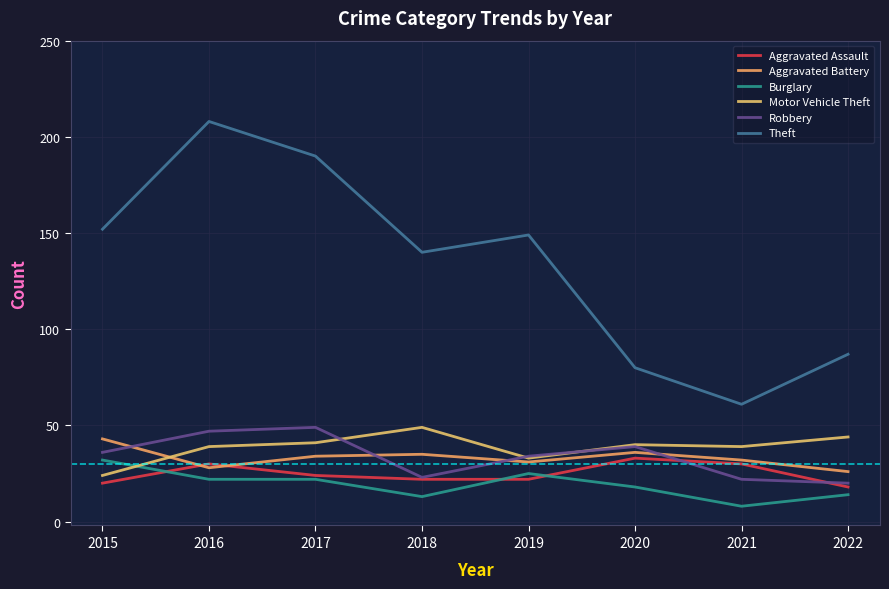

What are all the series names shown in the legend?

Aggravated Assault, Aggravated Battery, Burglary, Motor Vehicle Theft, Robbery, Theft